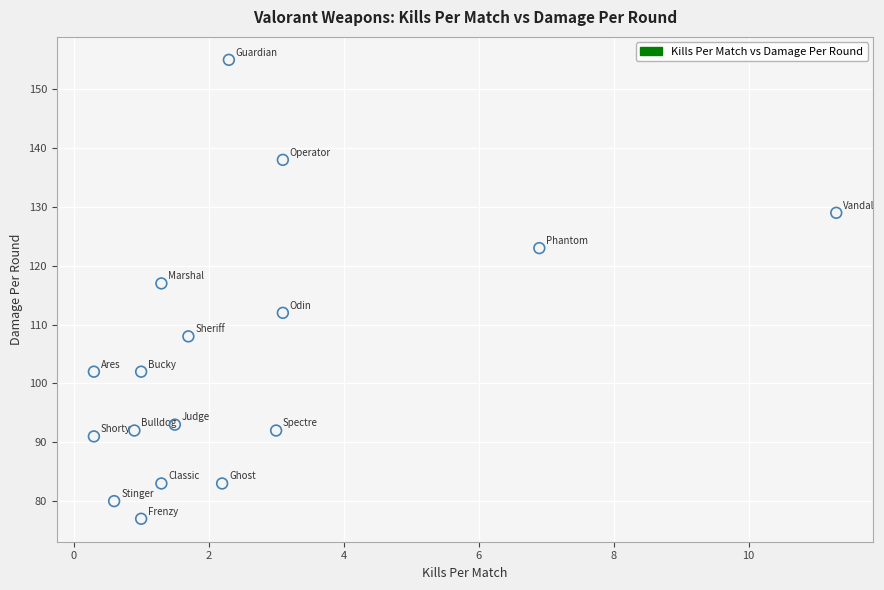

What is the range of Y values (max minus min)?

78